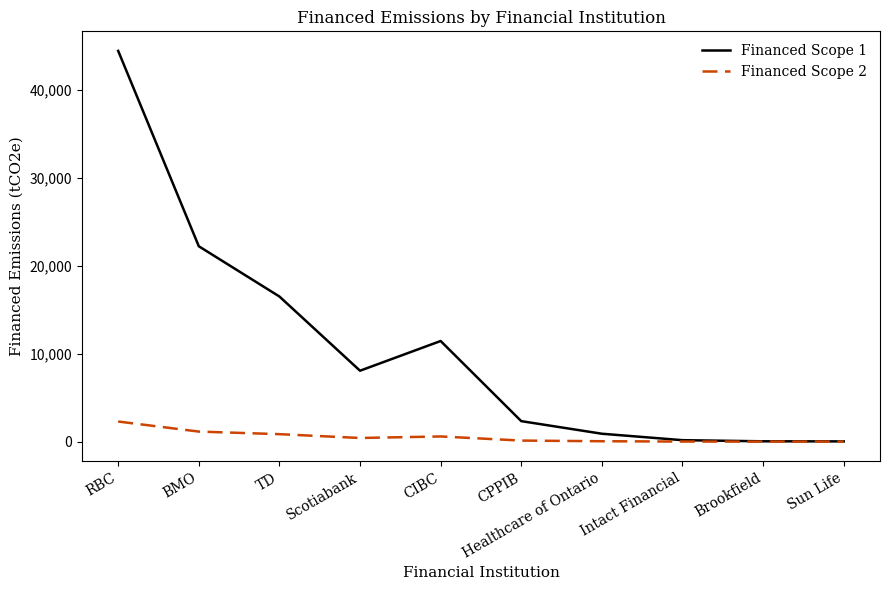

At which category is the sum across all series the highest?

RBC